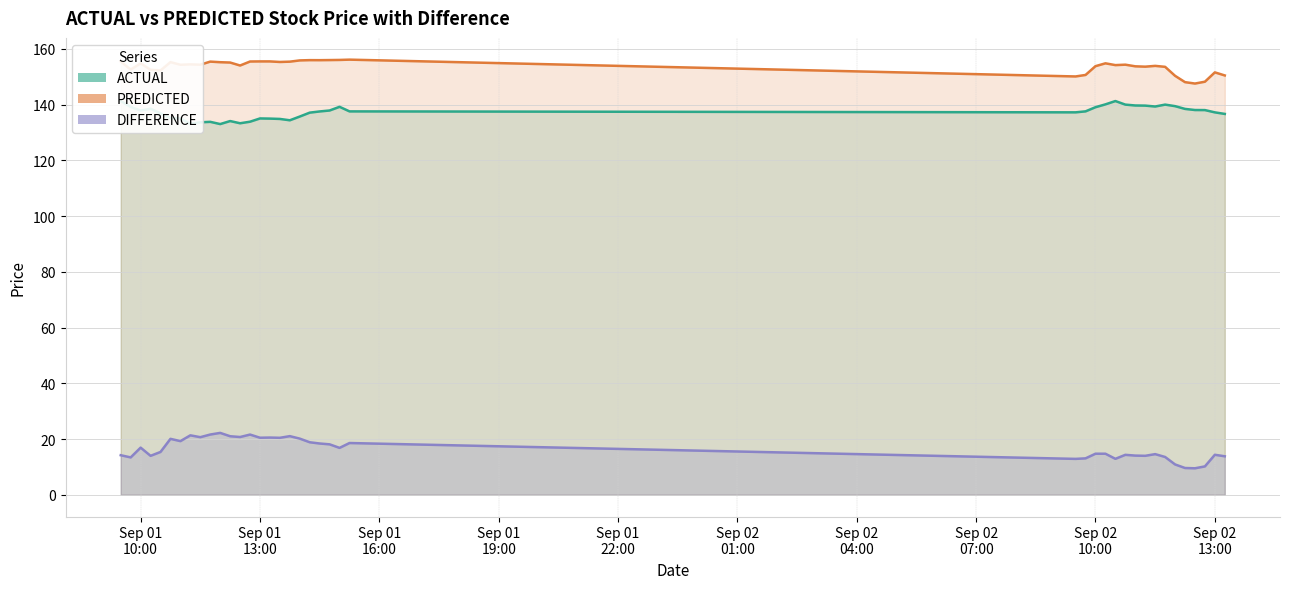

True or false: ACTUAL and PREDICTED cross at least once.

False